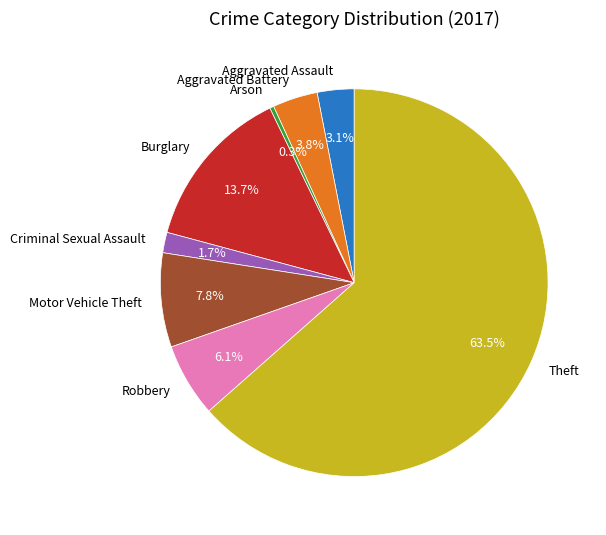

Count the number of slices in the pie.

8